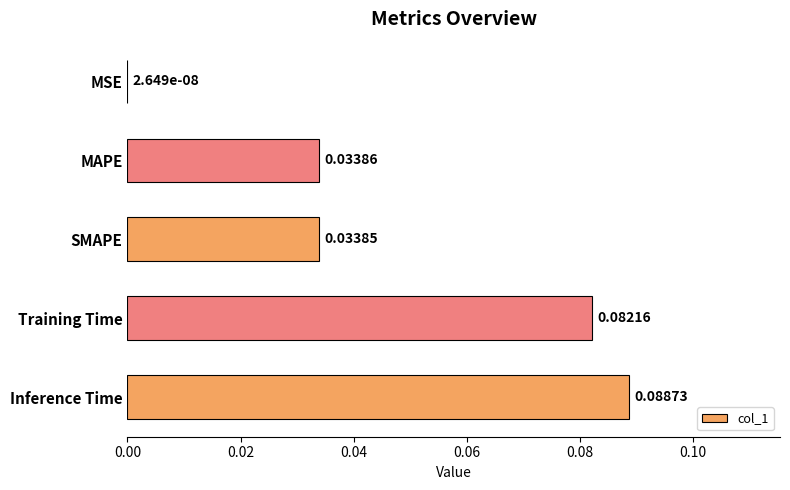

At which label is the value closest to 0?

MSE